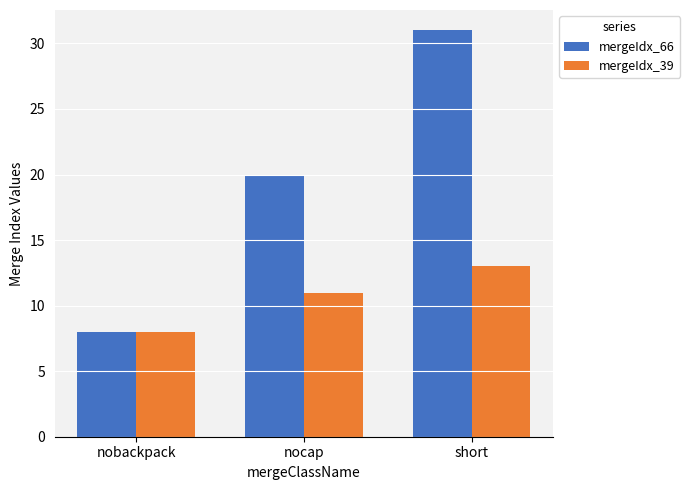

Reading left to right, transcribe all the data shown in this chart.

mergeIdx_66: 8	20	31
mergeIdx_39: 8	11	13